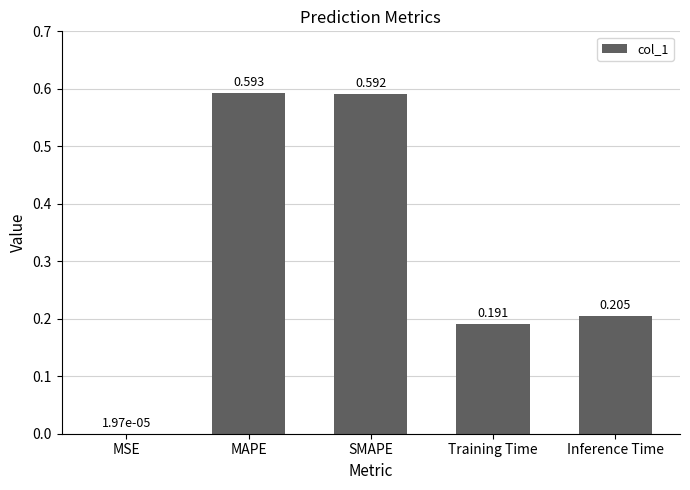

Which category has the highest value across all series?

MAPE